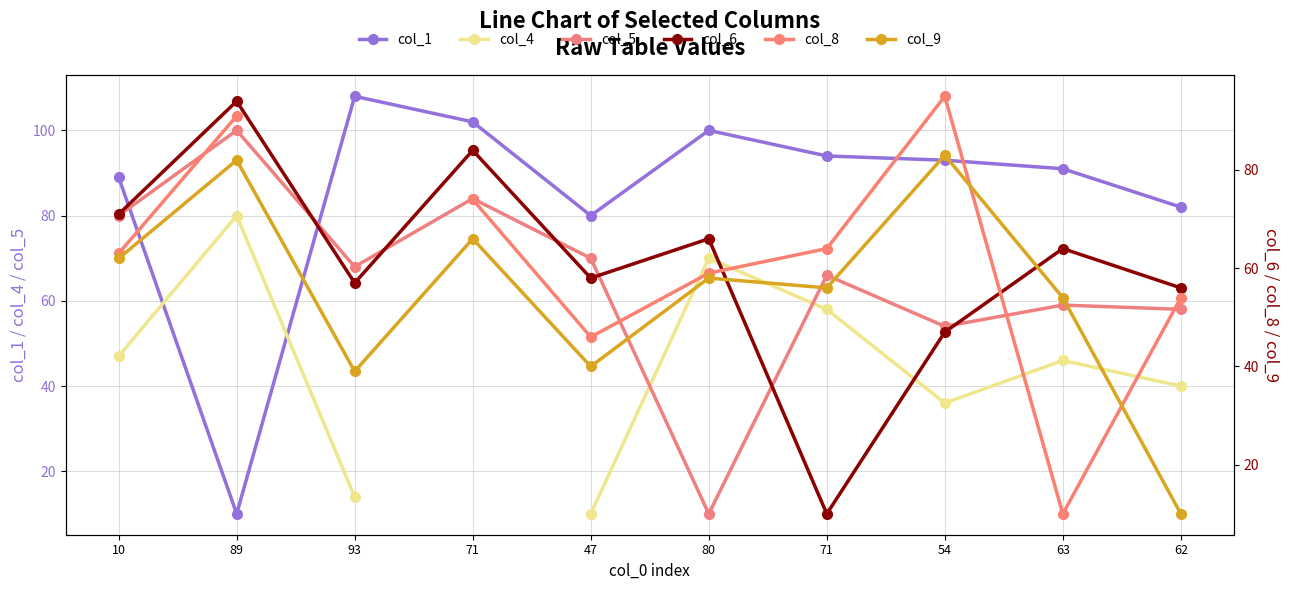

At how many categories does at least one series exceed 81?

9